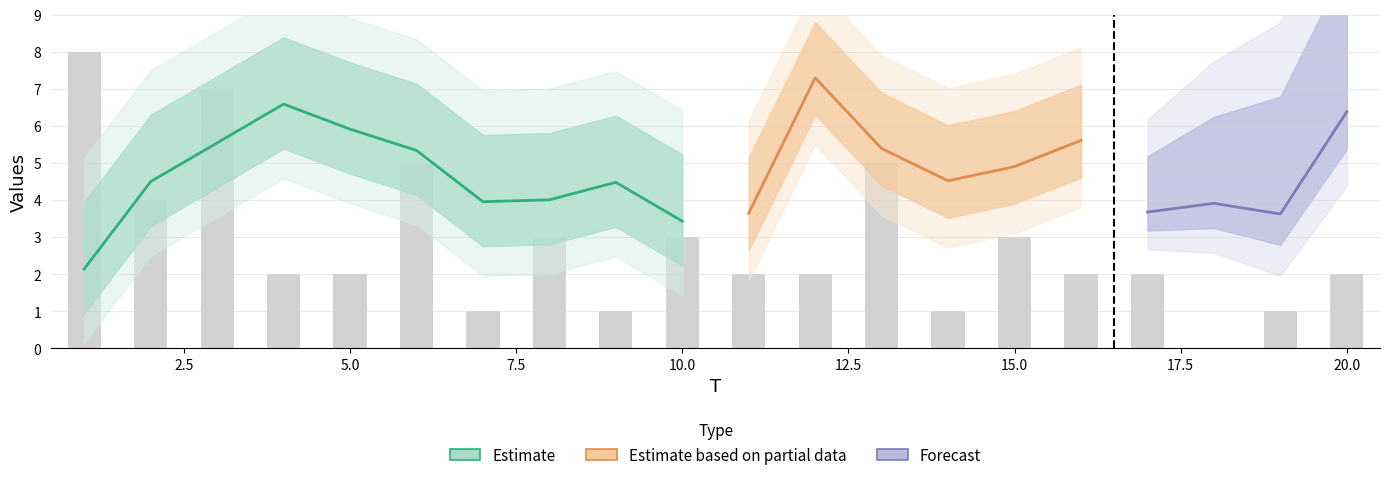

Where does the data first go above 2?

1